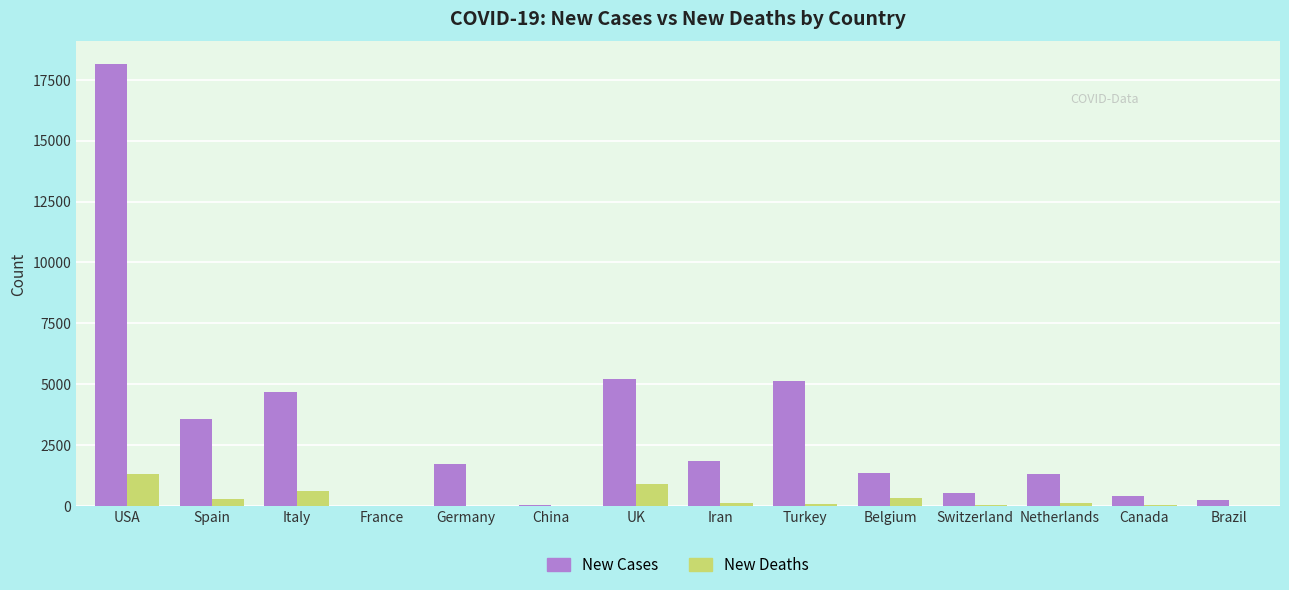

At which category is the sum across all series the highest?

USA